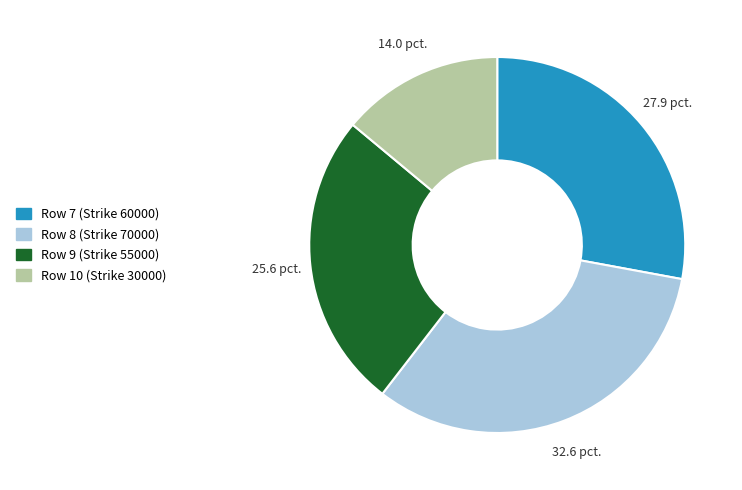

The Row 7 (Strike 60000) slice represents 28% of the pie. True or false?

True